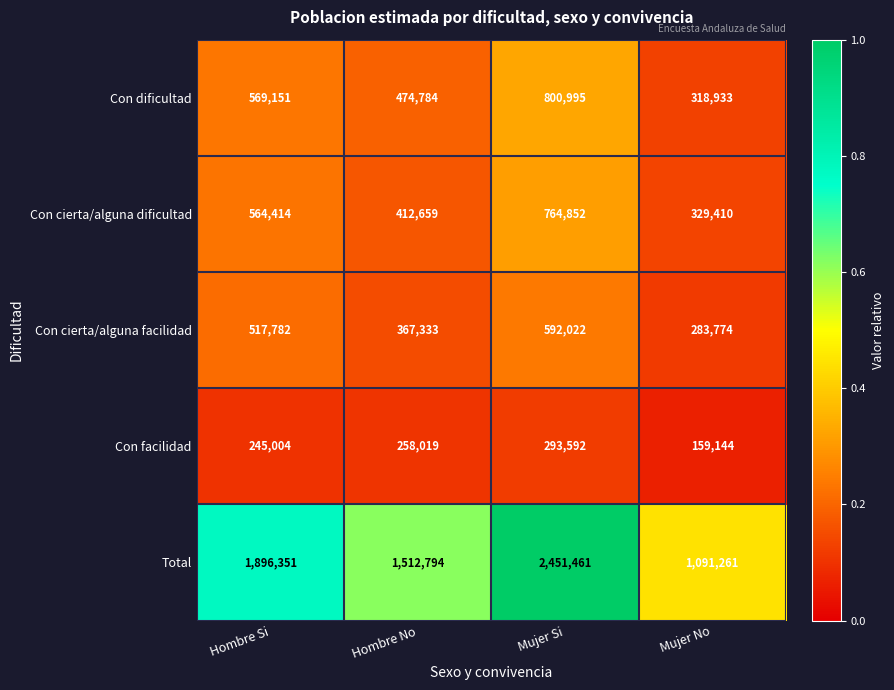

What is the minimum value for Con cierta/alguna facilidad?

283774